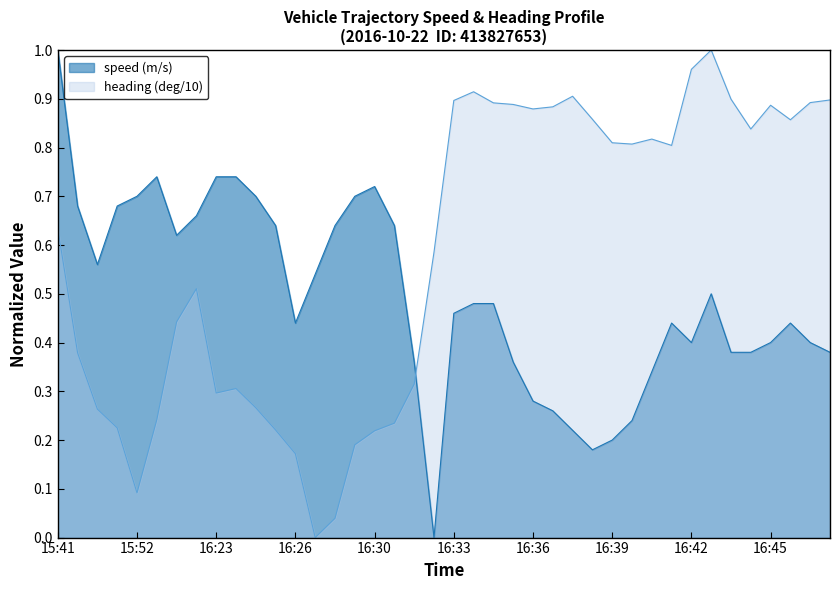

What are all the series names shown in the legend?

speed (m/s), heading (deg/10)